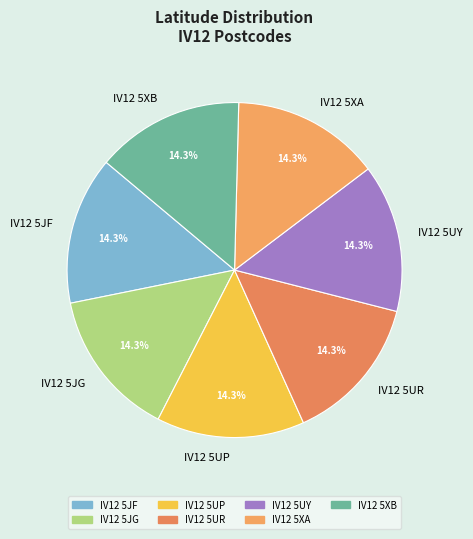

Does IV12 5UY account for over 50% of the chart?

No